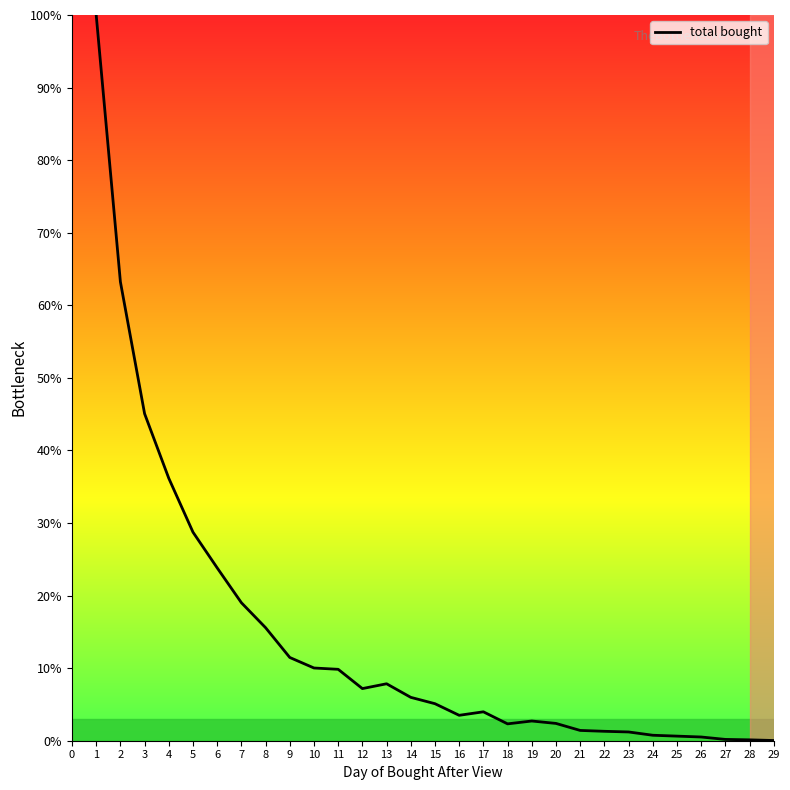

Is it true that the value at 16 is 3.5?

True